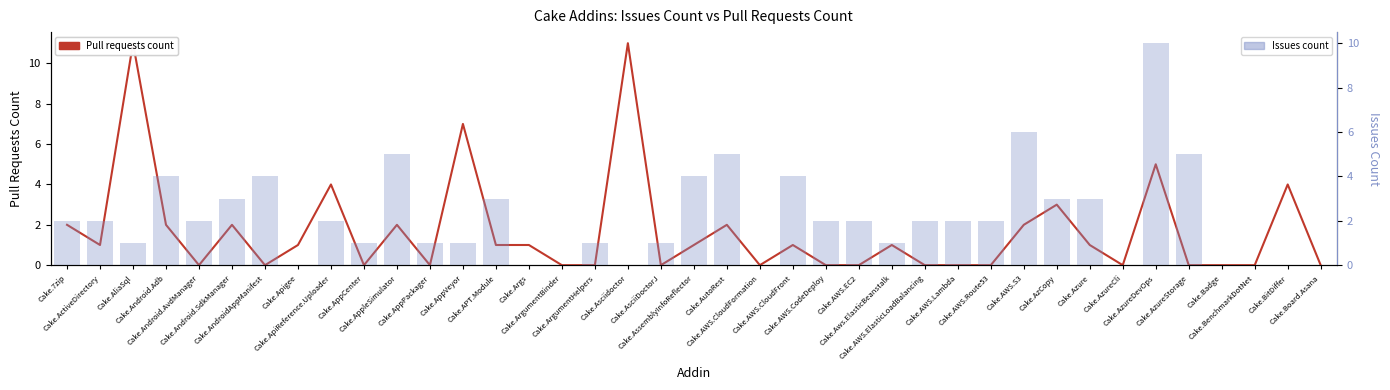

At Cake.BitDiffer, list the series in order from smallest to largest.

Issues count, Pull requests count